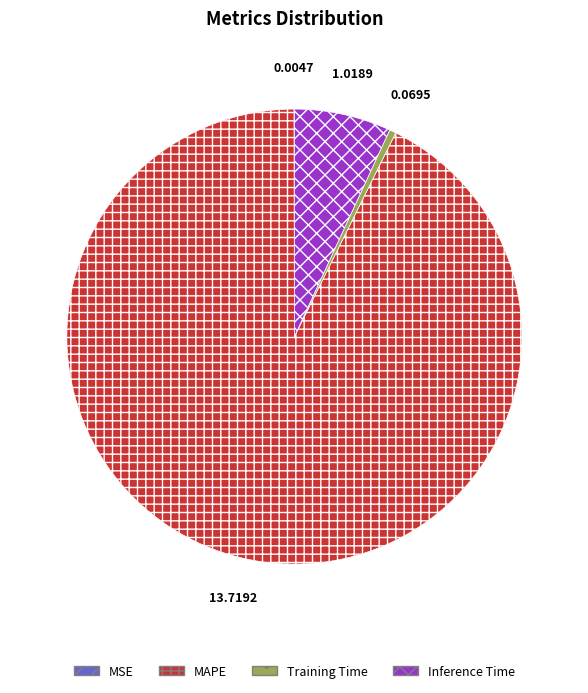

Is there a majority slice in this chart?

Yes